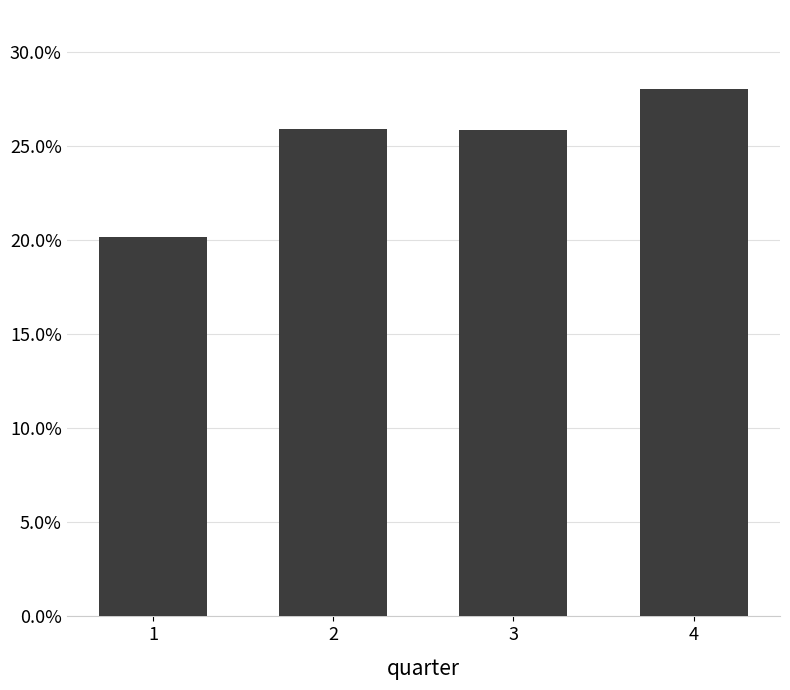

Does the chart contain any negative values?

No